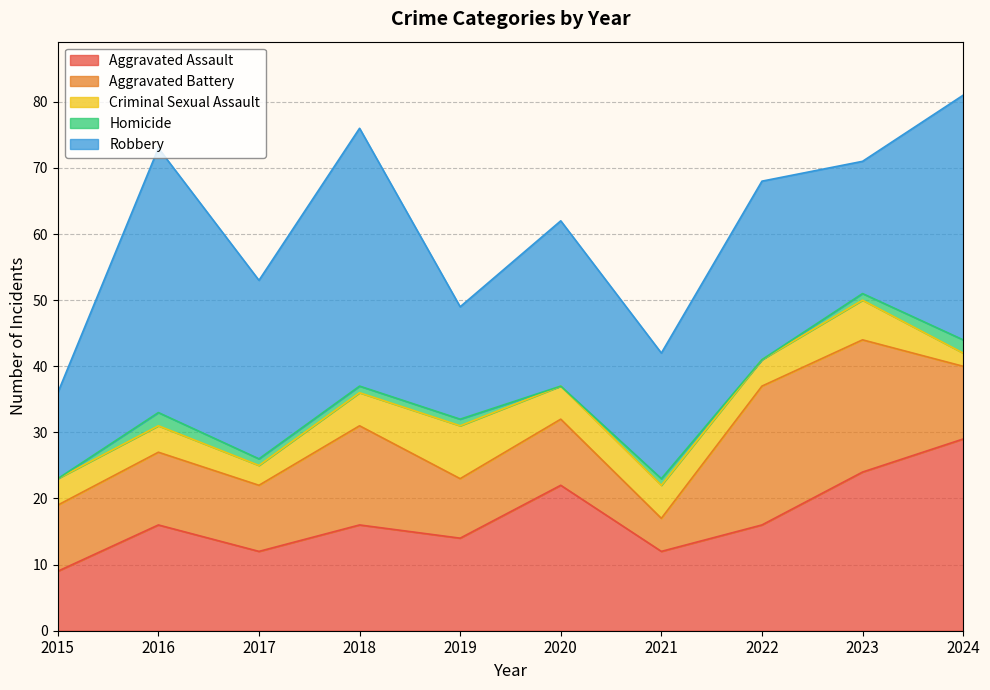

At which label does Robbery first exceed 27?

2016